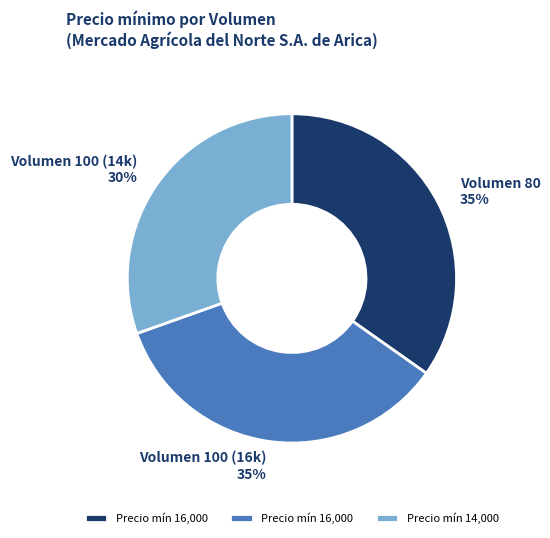

Is there any slice that represents more than half of the pie?

No